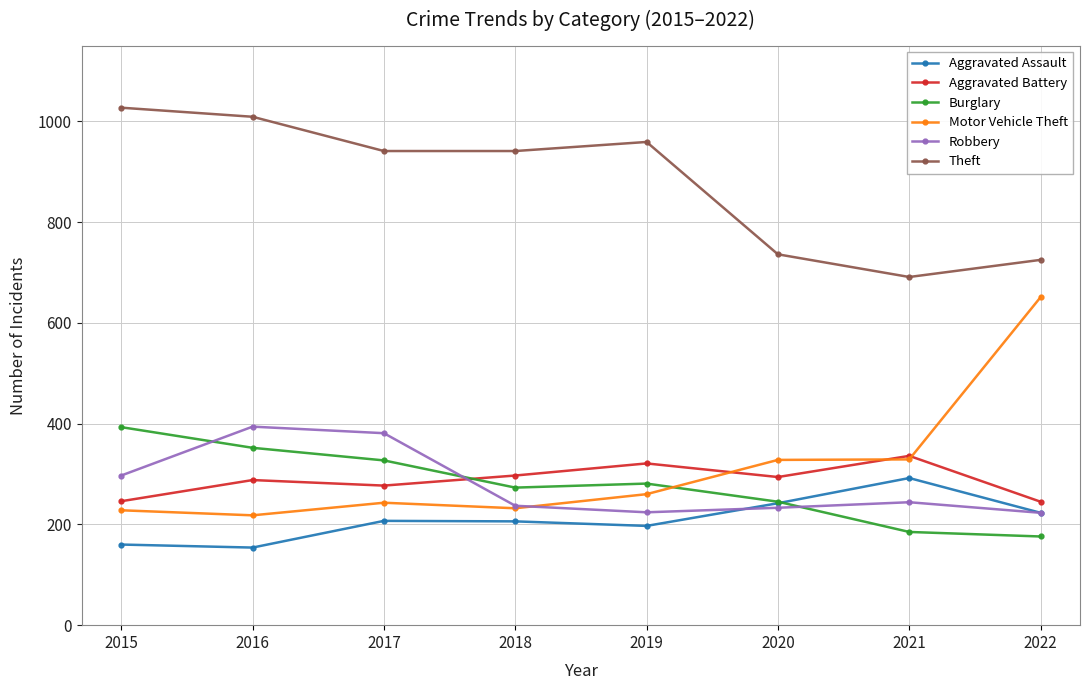

Is it true that Motor Vehicle Theft equals 296 at 2016?

False